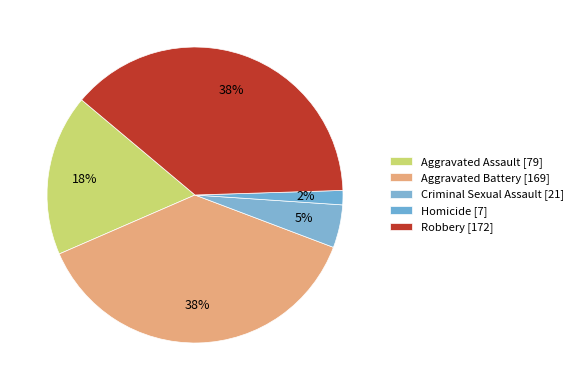

Count the number of slices in the pie.

5